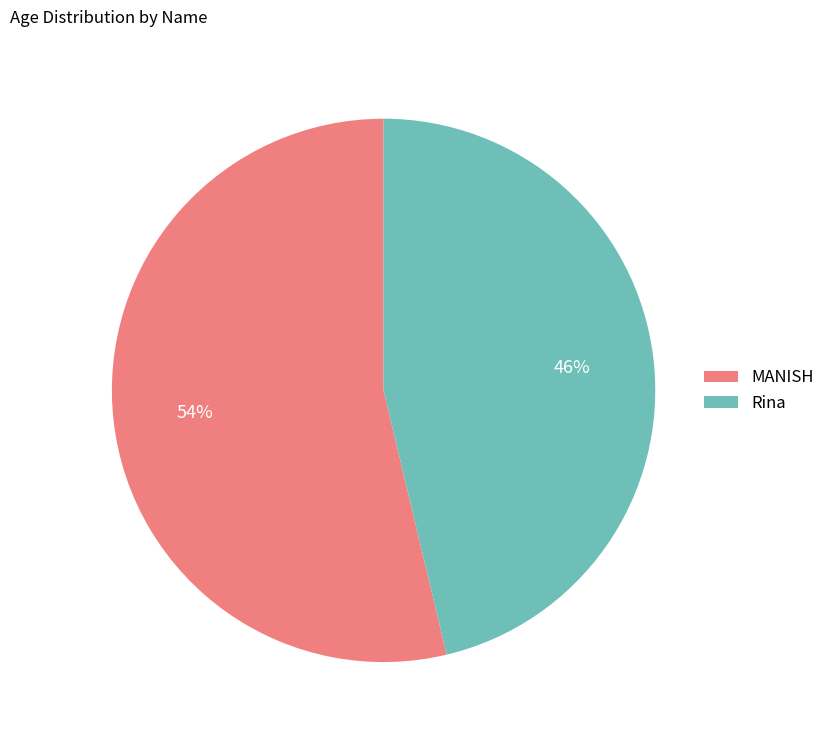

Which category has the biggest portion of the pie?

MANISH